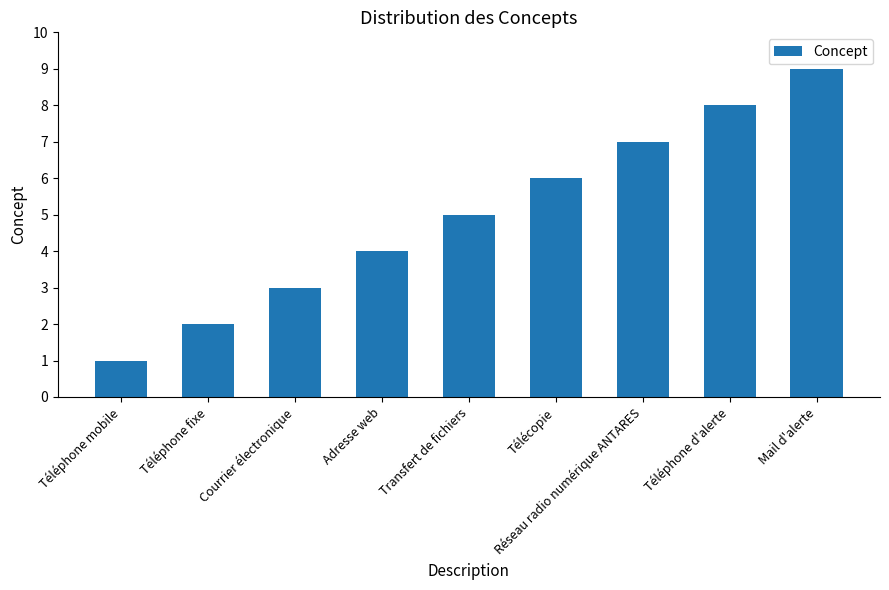

Between Téléphone d'alerte and Téléphone mobile, which is larger?

Téléphone d'alerte